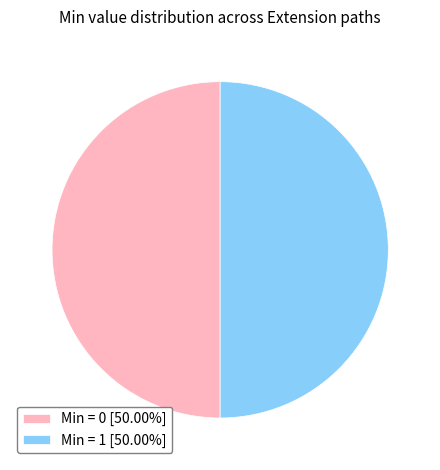

What is the ratio of the value at Min = 1 [50.00%] to the value at Min = 0 [50.00%]?

1.0